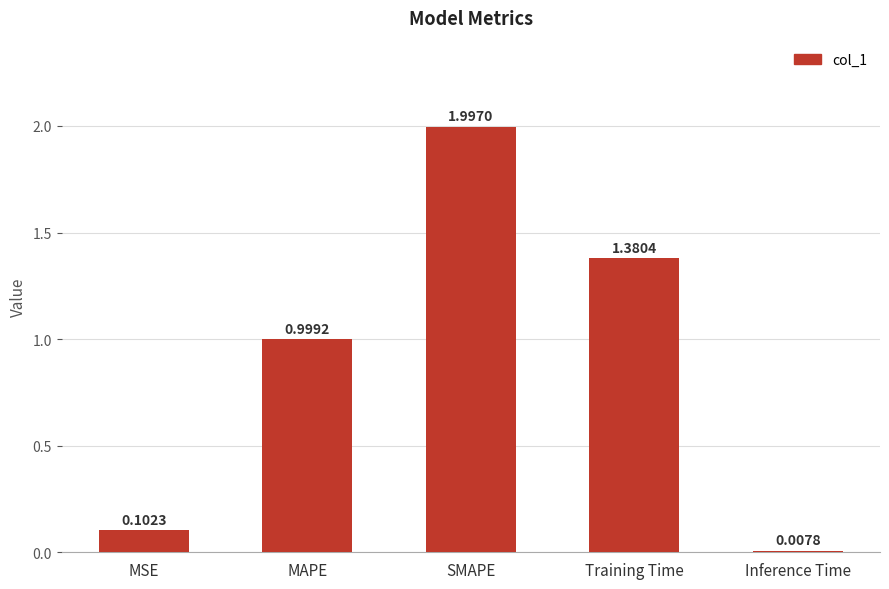

What is the approximate value at SMAPE?

2.0